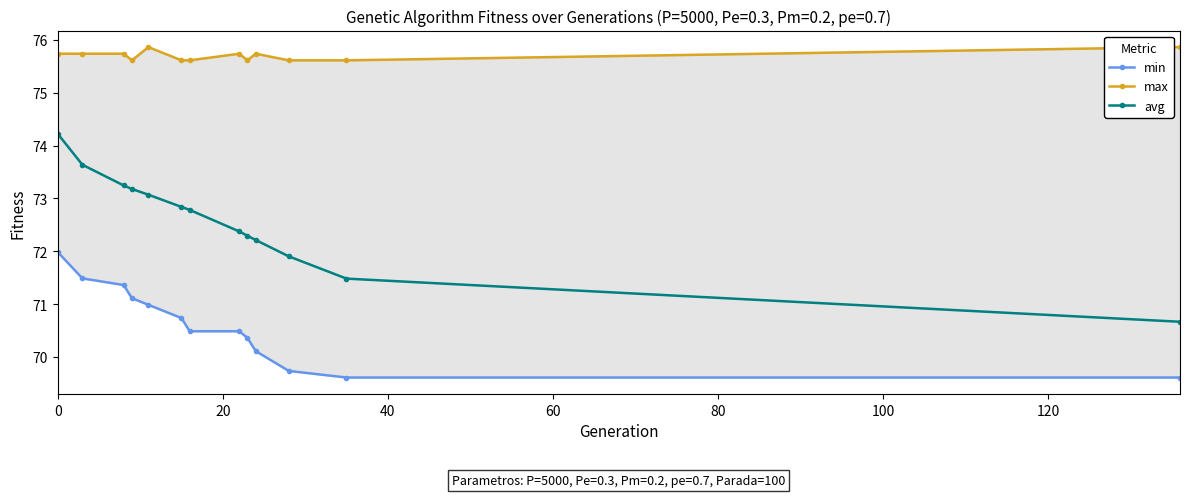

Reading right to left, list all the values displayed in this chart.

min: 69.6	69.6	69.7	70.1	70.4	70.5	70.5	70.7	71.0	71.1	71.4	71.5	72.0
max: 75.9	75.6	75.6	75.7	75.6	75.7	75.6	75.6	75.9	75.6	75.7	75.7	75.7
avg: 70.7	71.5	71.9	72.2	72.3	72.4	72.8	72.8	73.1	73.2	73.2	73.6	74.2